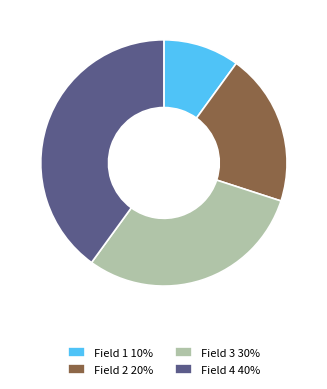

How many segments does this pie chart have?

4